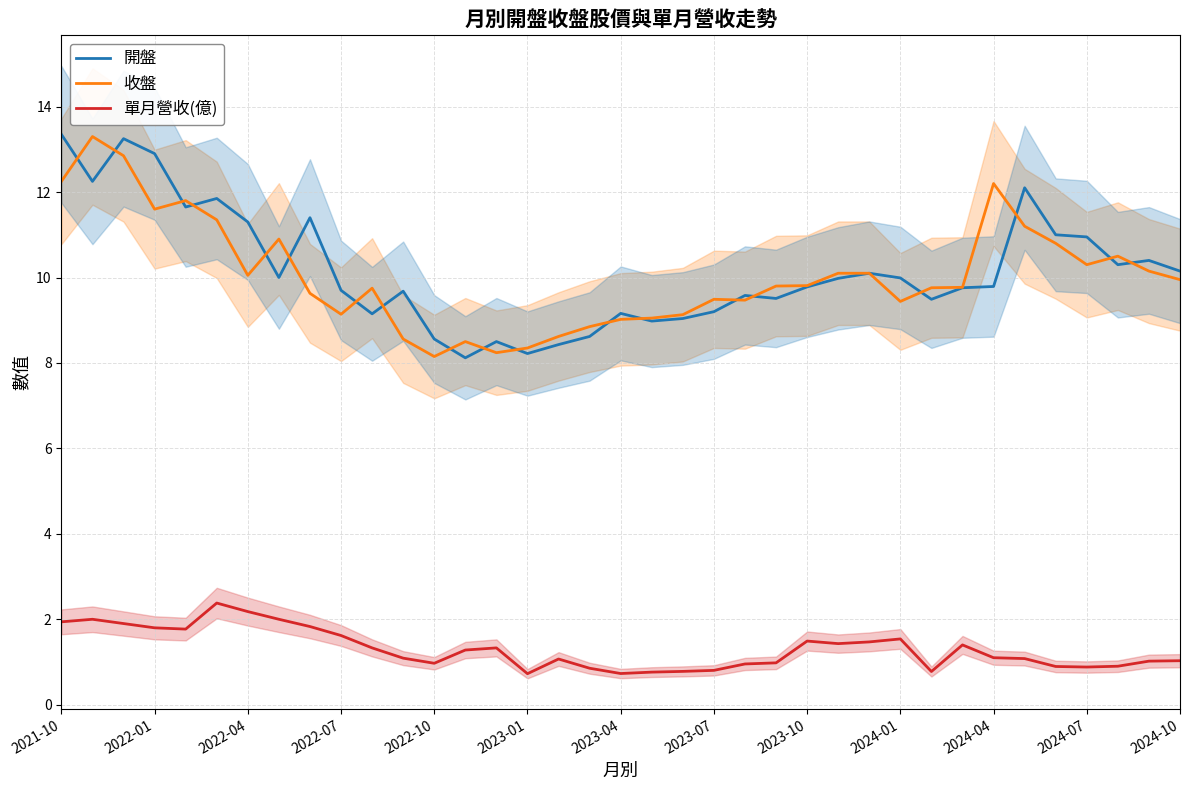

True or false: 收盤 and 單月營收(億) cross at least once.

False